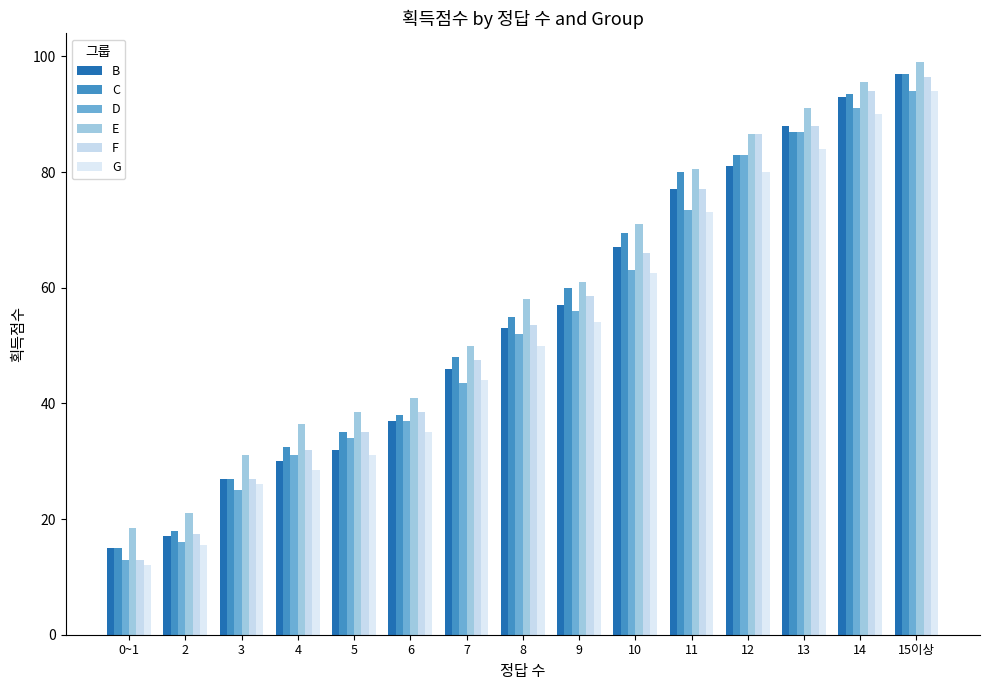

How many data points does each series have?

15